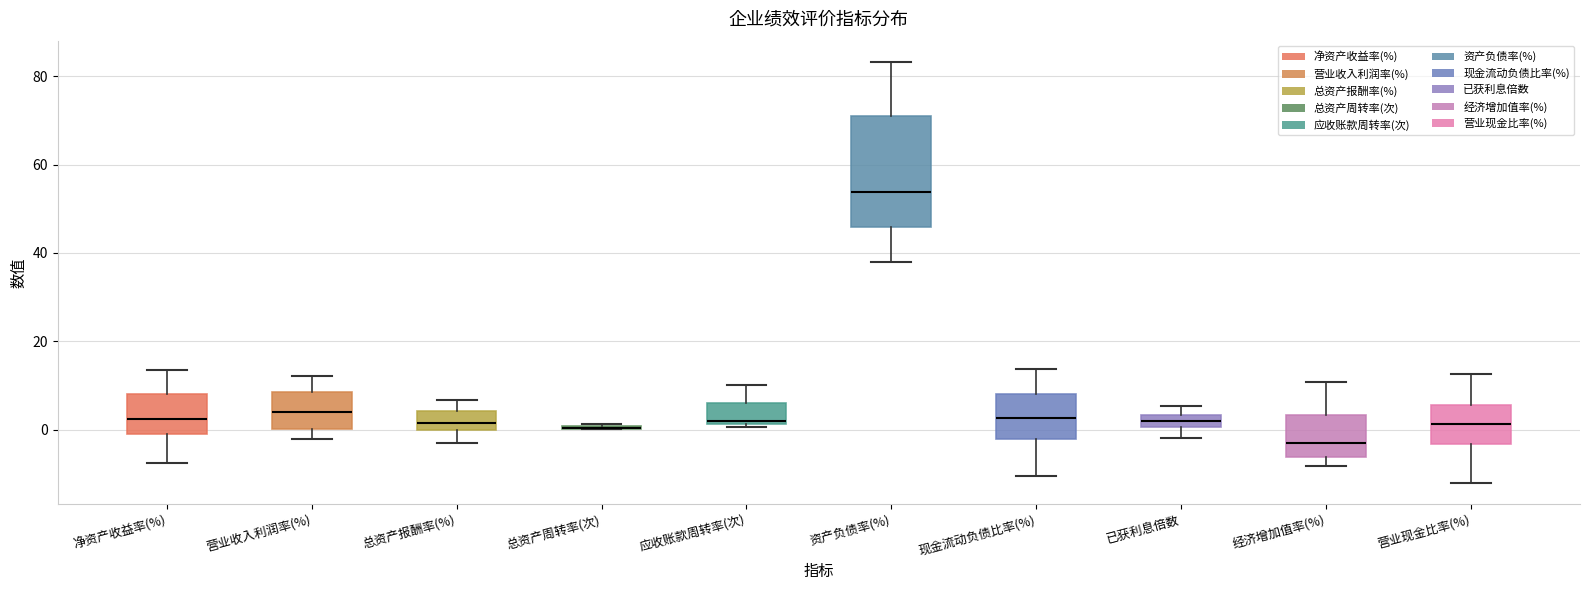

Which box is the tallest, from its lower edge to its upper edge?

资产负债率(%)